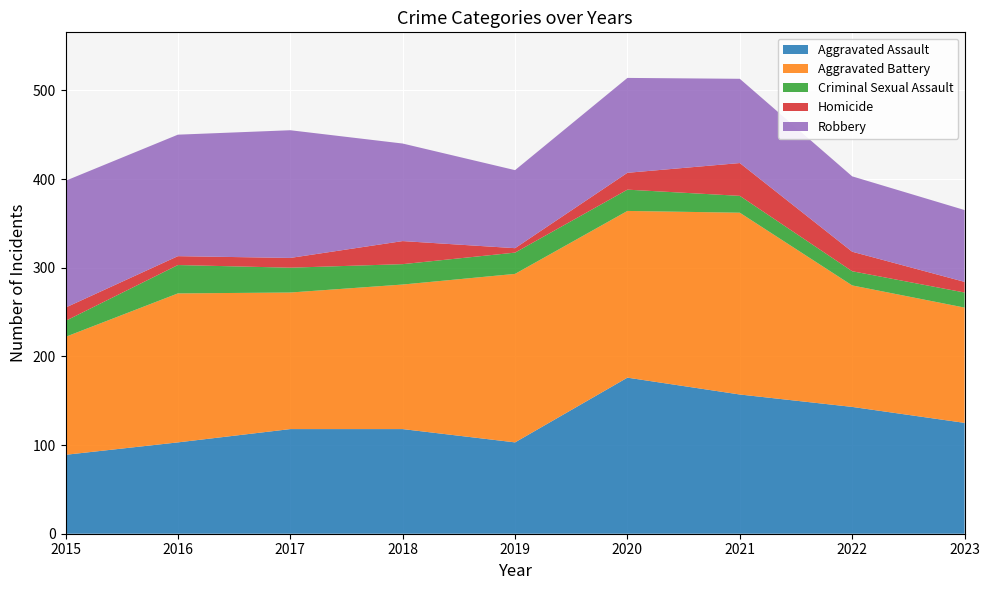

Reading left to right, extract all data points from this chart.

Aggravated Assault: 89	103	118	118	103	176	157	143	125
Aggravated Battery: 133	168	154	163	190	188	205	137	130
Criminal Sexual Assault: 18	32	28	23	24	24	19	16	17
Homicide: 15	10	11	26	5	19	37	22	12
Robbery: 143	137	144	110	88	107	95	85	81